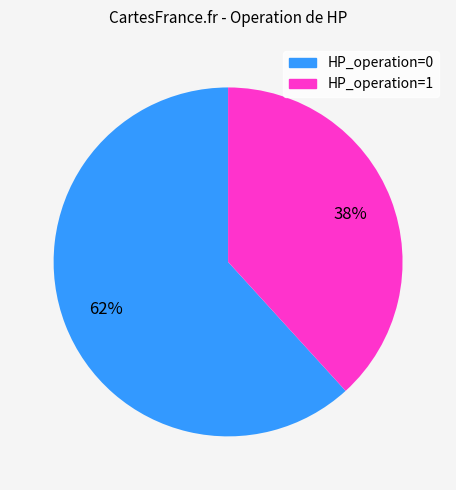

Is the sum of HP_operation=0 and HP_operation=1 greater than half?

Yes